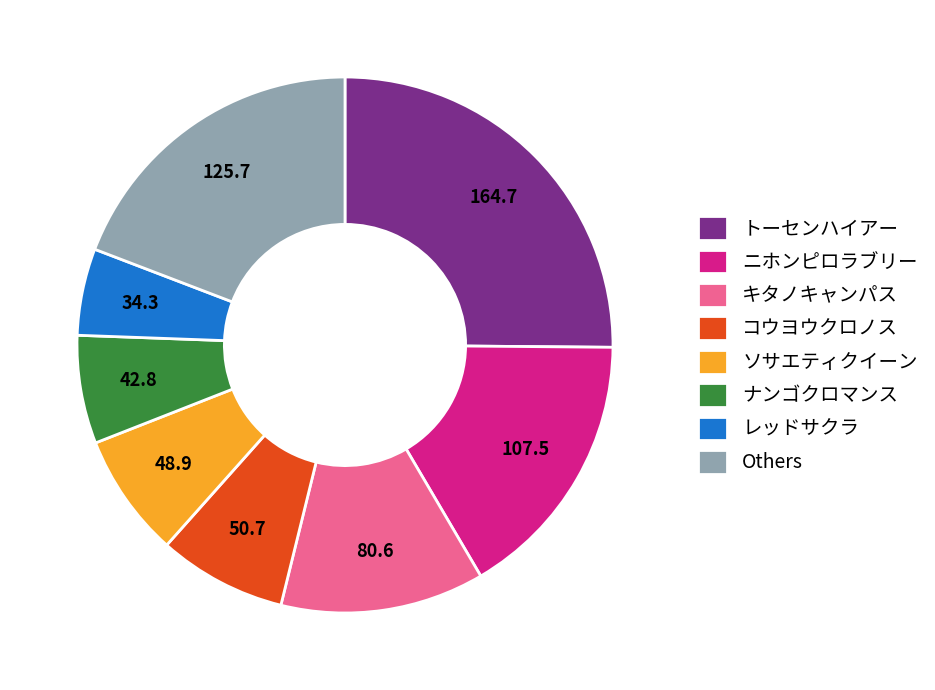

Is the sum of レッドサクラ and ニホンピロラブリー greater than half?

No